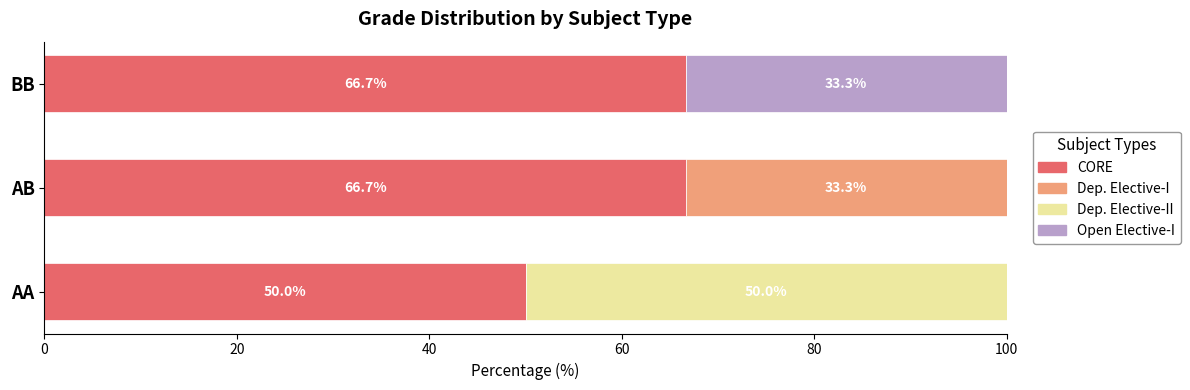

True or false: CORE has a value of 19.3 at BB.

False